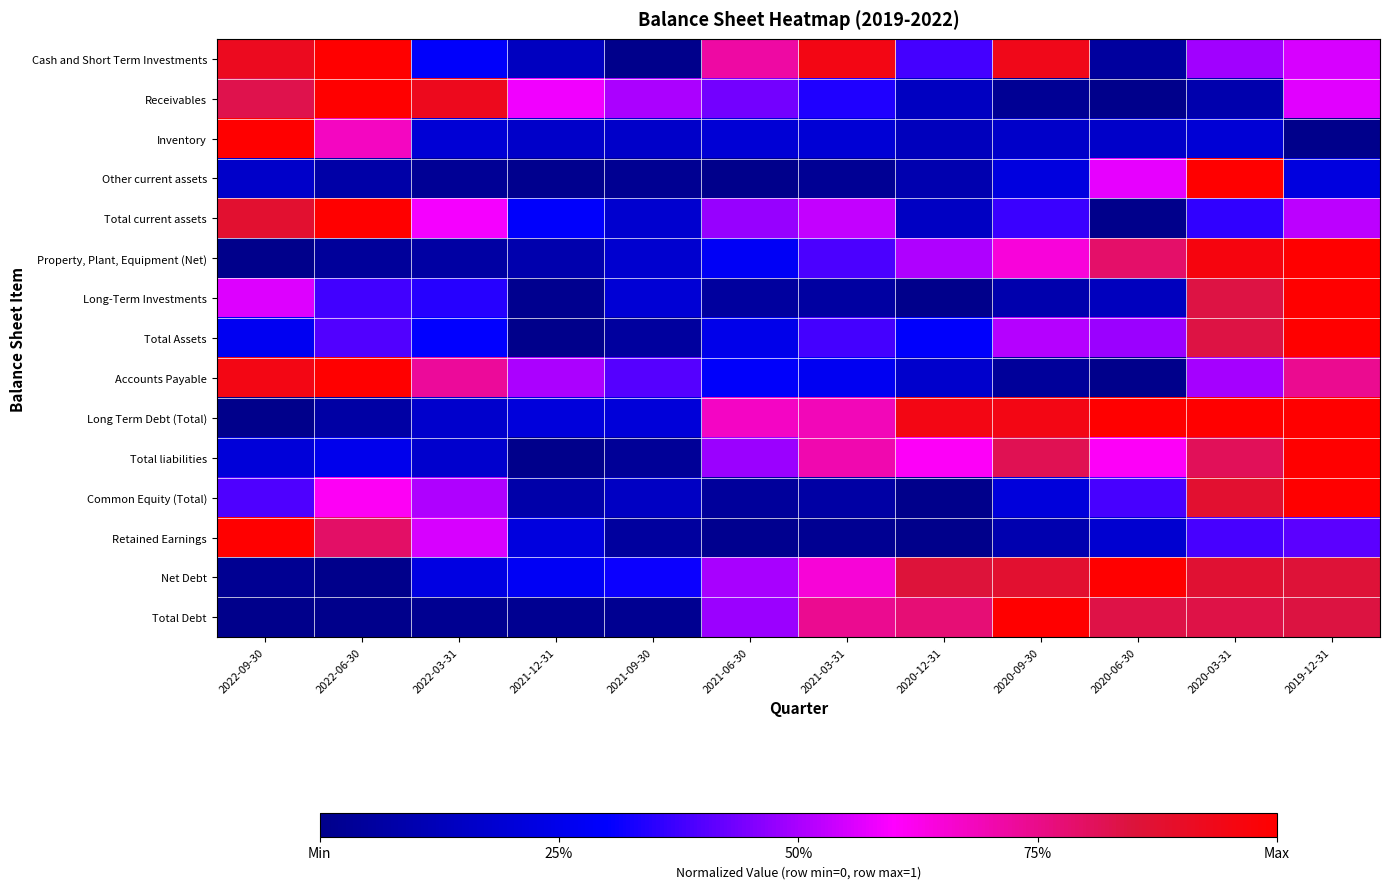

How many series are shown in this chart?

15